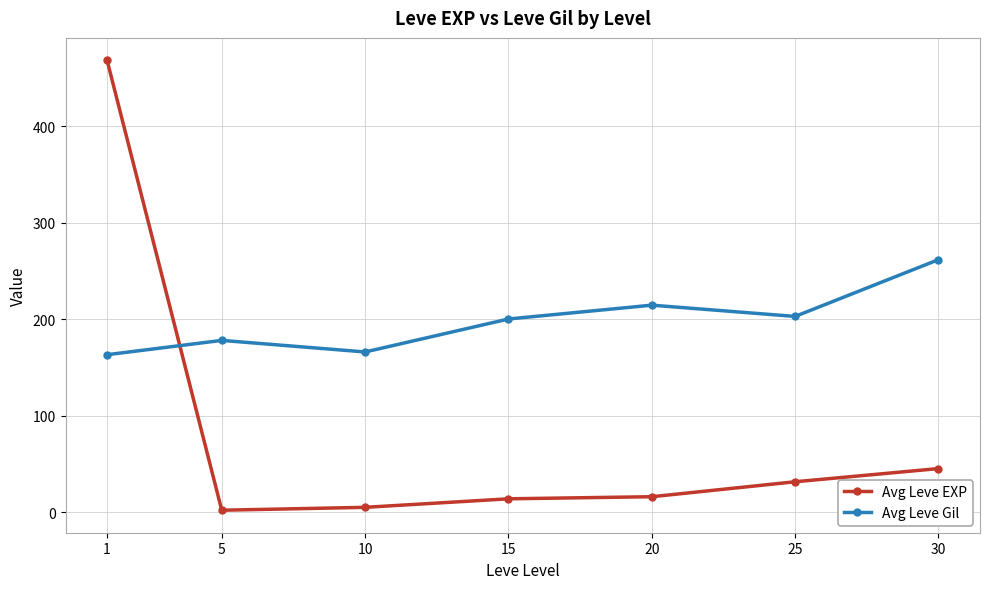

What is the greatest value displayed?

468.5